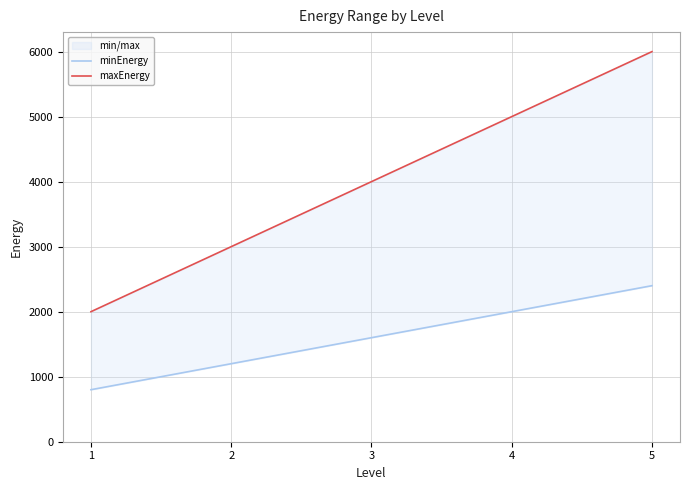

What are all the series names shown in the legend?

minEnergy, maxEnergy